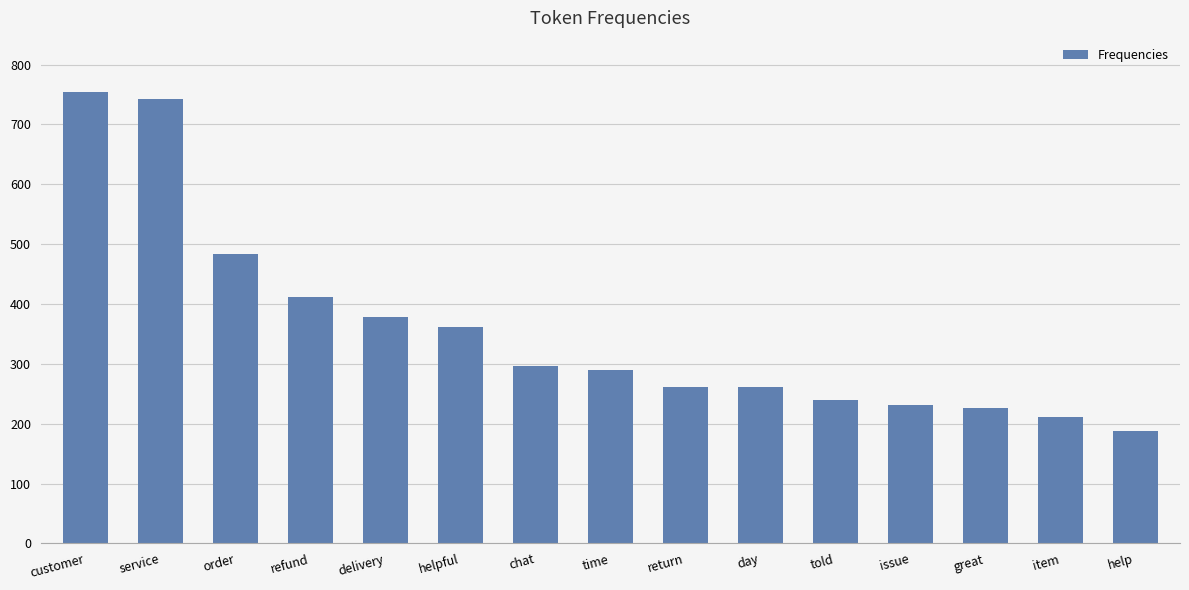

The chart shows a value of 228 at delivery. True or false?

False